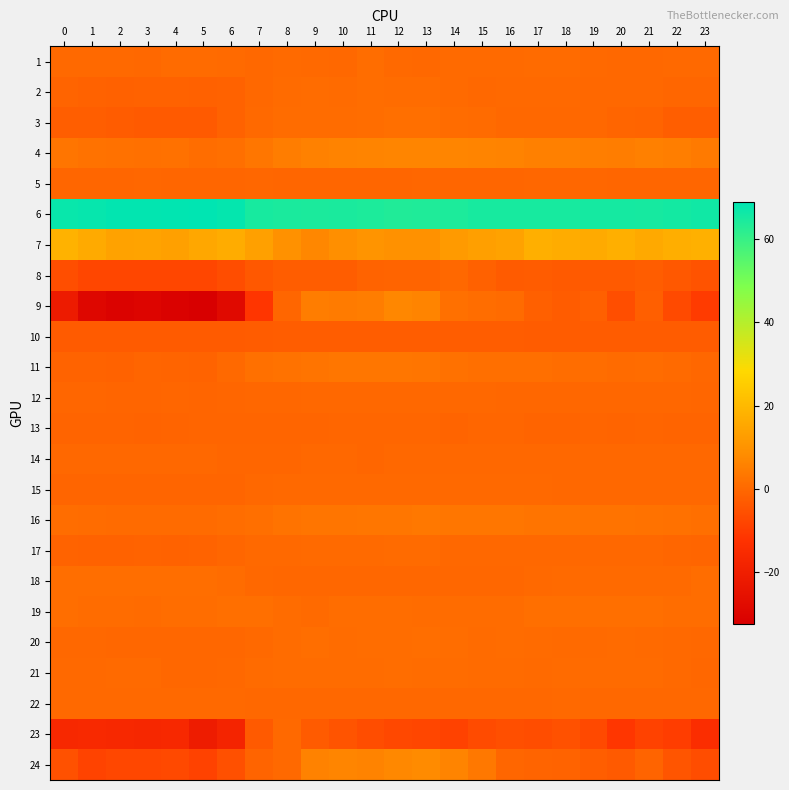

What is the total value across all series at 7?

62.8